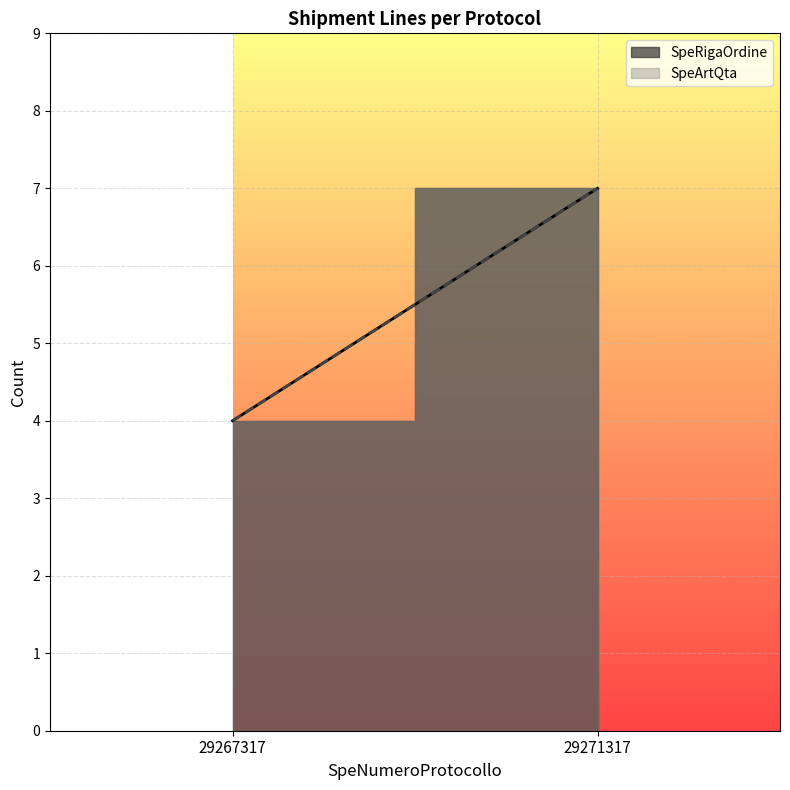

Where is the first local maximum for SpeRigaOrdine?

29271317